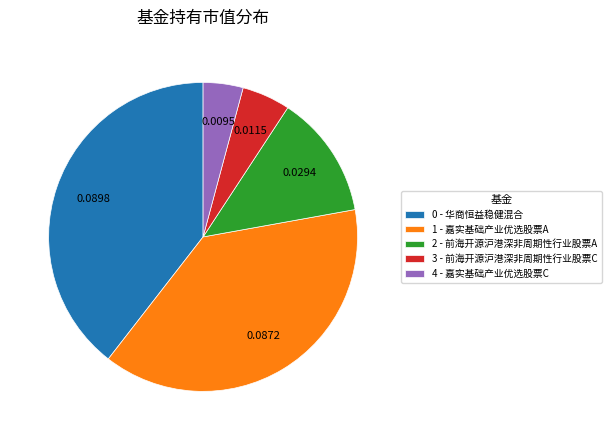

Do 1 - 嘉实基础产业优选股票A and 4 - 嘉实基础产业优选股票C together represent more than half of the pie?

No